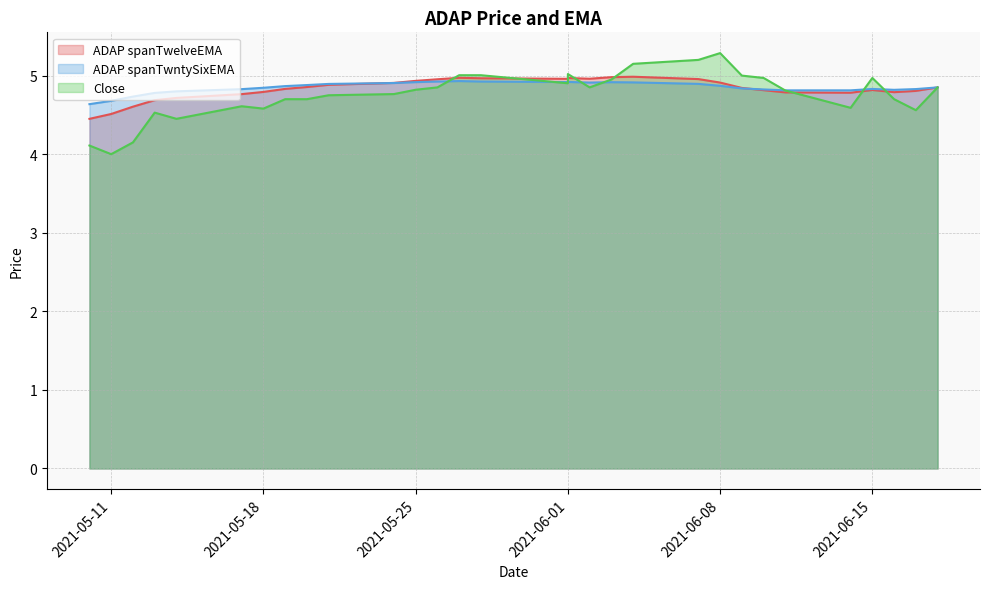

What is the difference between the ADAP spanTwelveEMA values at 2021-06-02 and 2021-05-21?

0.1